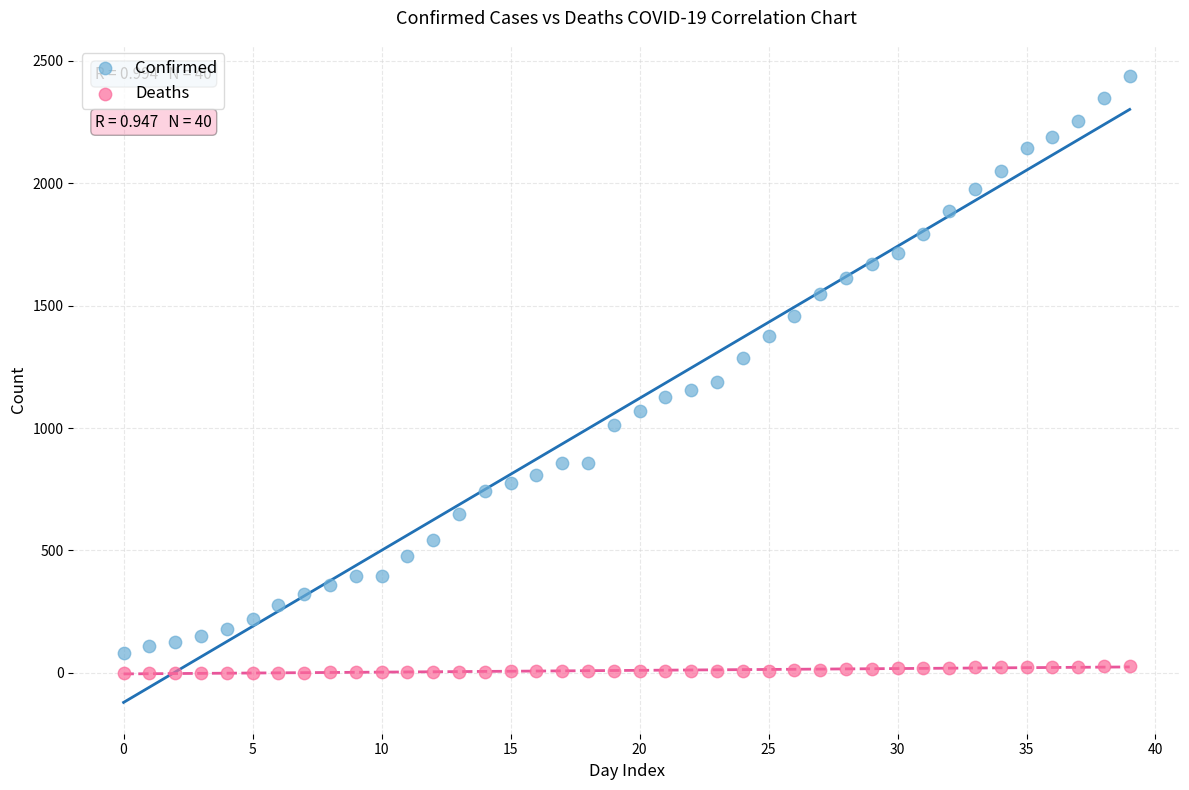

What are all the series names shown in the legend?

Confirmed, Deaths